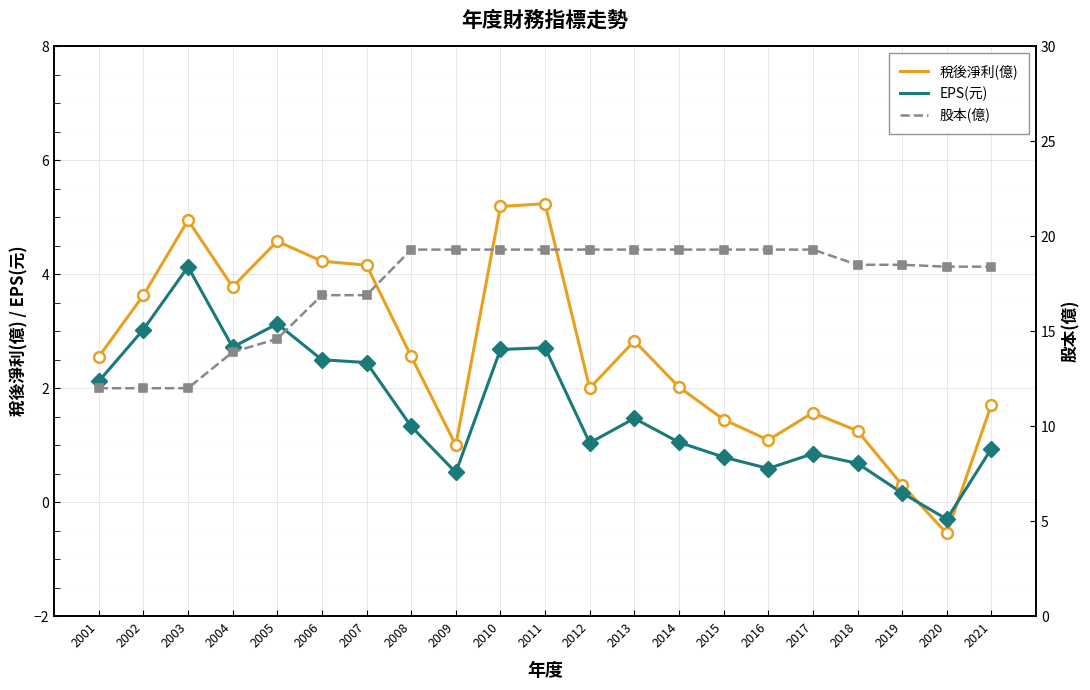

Which series contains the lowest Y value?

稅後淨利(億)